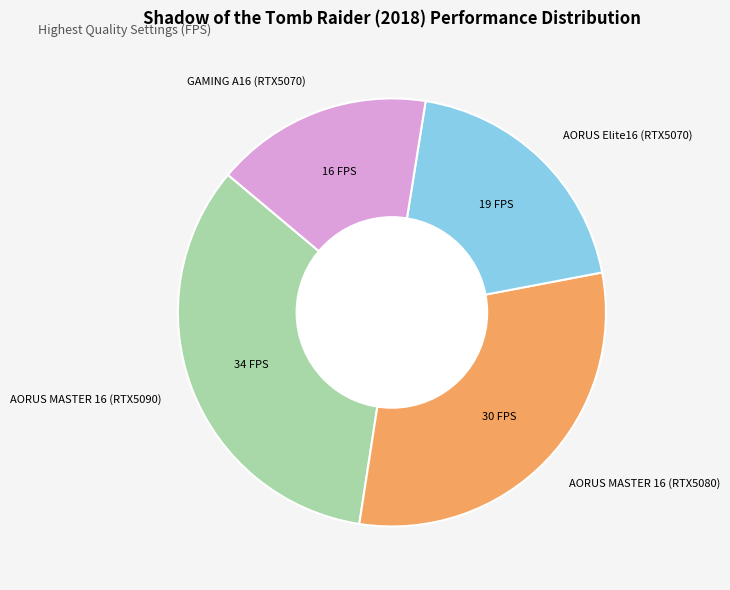

Which slice is the largest?

AORUS MASTER 16 (RTX5090)